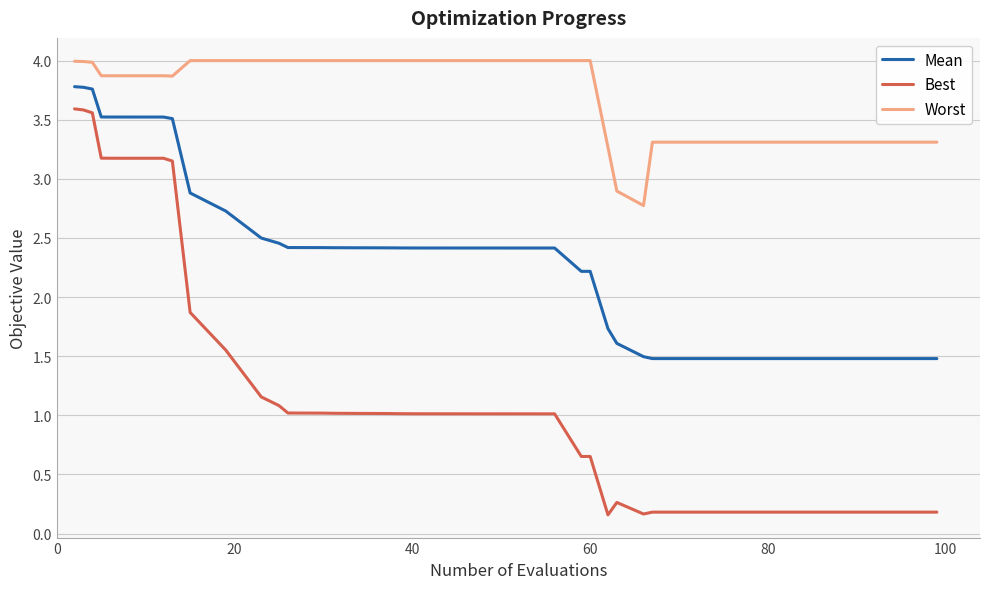

What is the average value of the Best series?

1.4